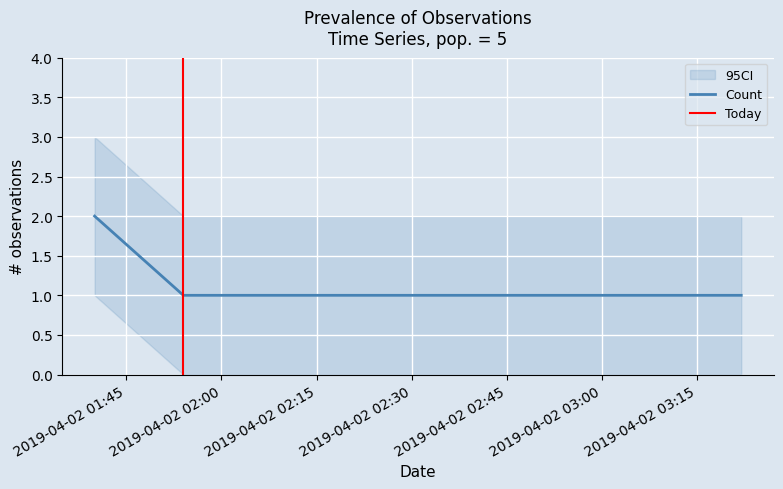

Does the chart display data point markers on the line(s)?

No